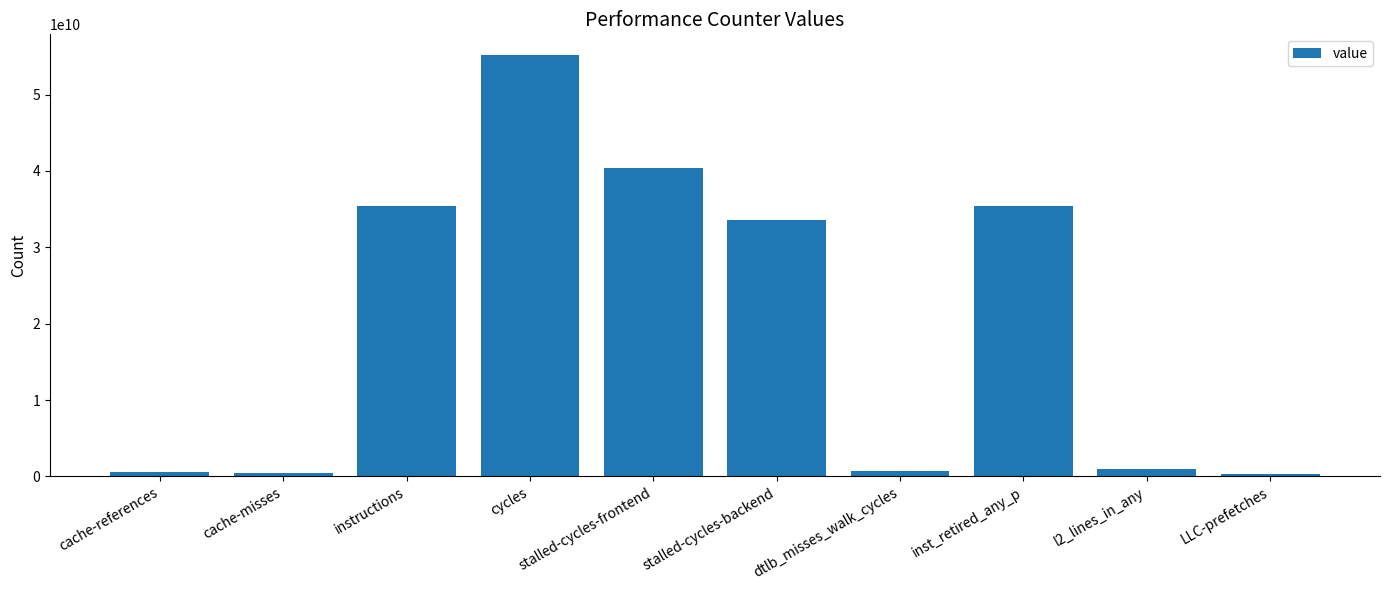

What is the label of the 2nd bar from the right?

l2_lines_in_any